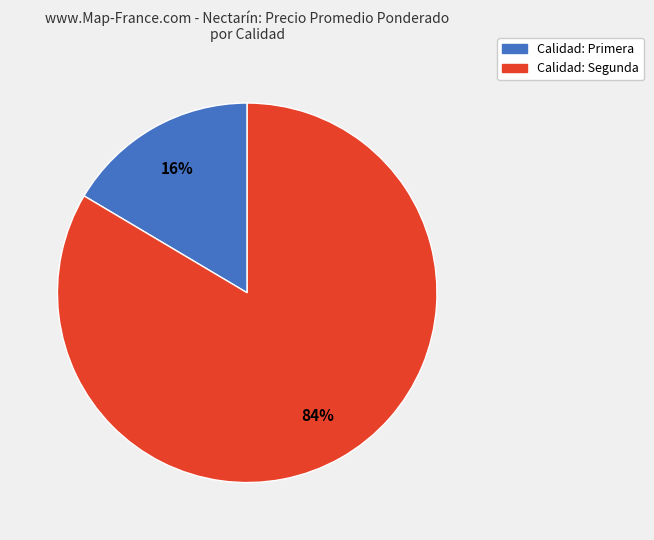

Is there any slice that represents more than half of the pie?

Yes